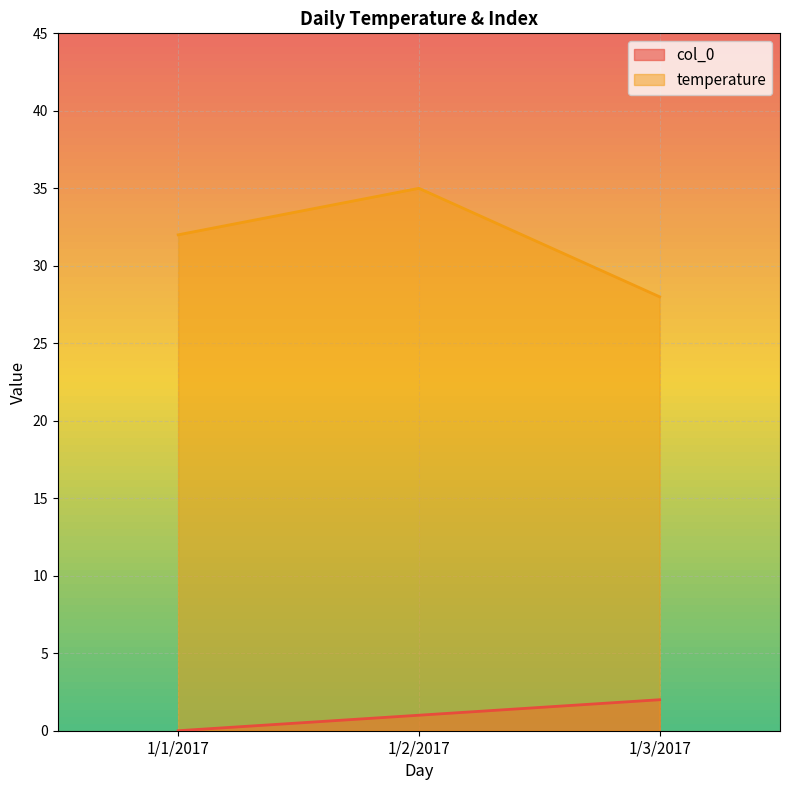

At 1/2/2017, list the series in order from smallest to largest.

col_0, temperature